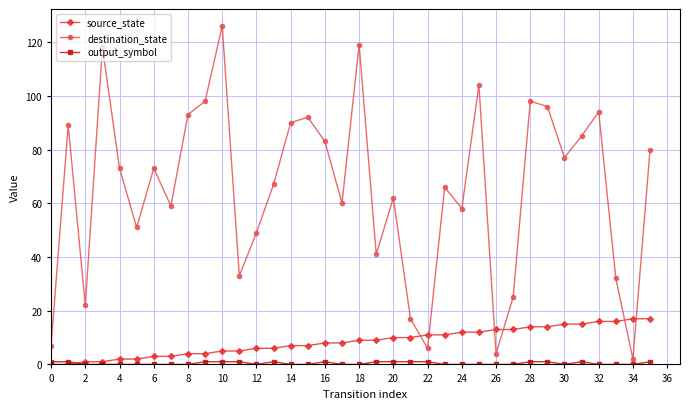

True or false: destination_state and source_state intersect in this chart.

True